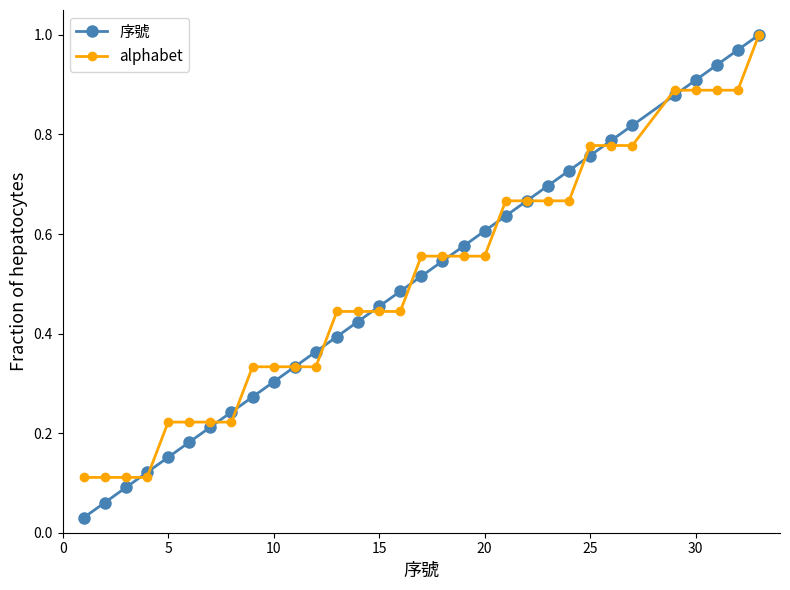

Which series has the largest range (max minus min)?

序號